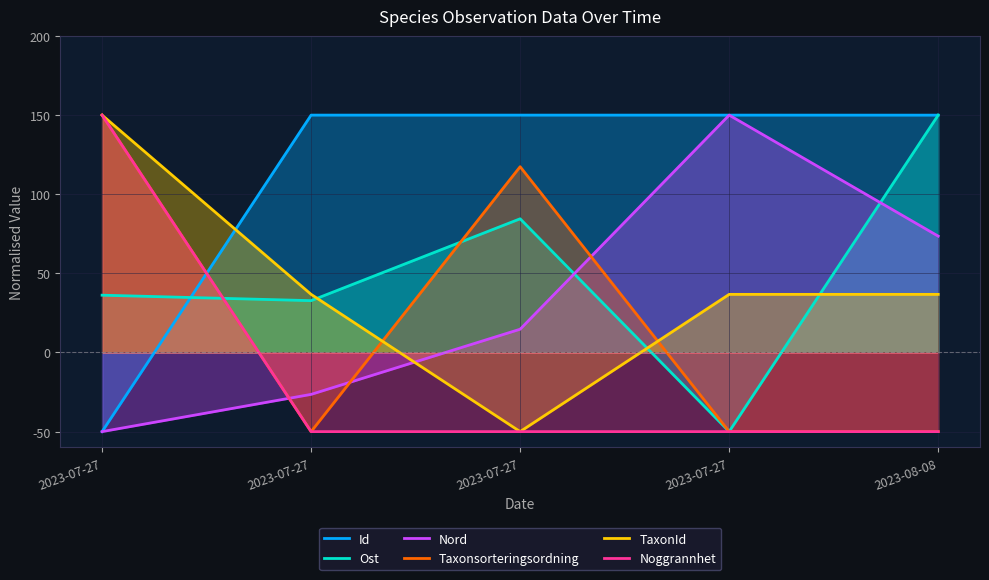

What are all the series names shown in the legend?

Id, Ost, Nord, Taxonsorteringsordning, TaxonId, Noggrannhet